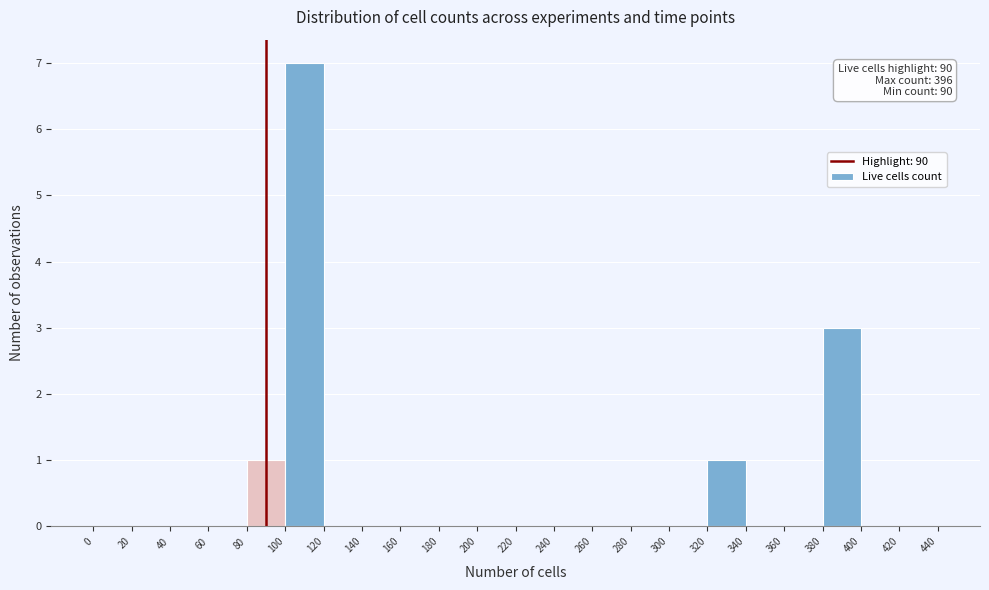

Which range on the x-axis has the tallest bar?

100 to 120